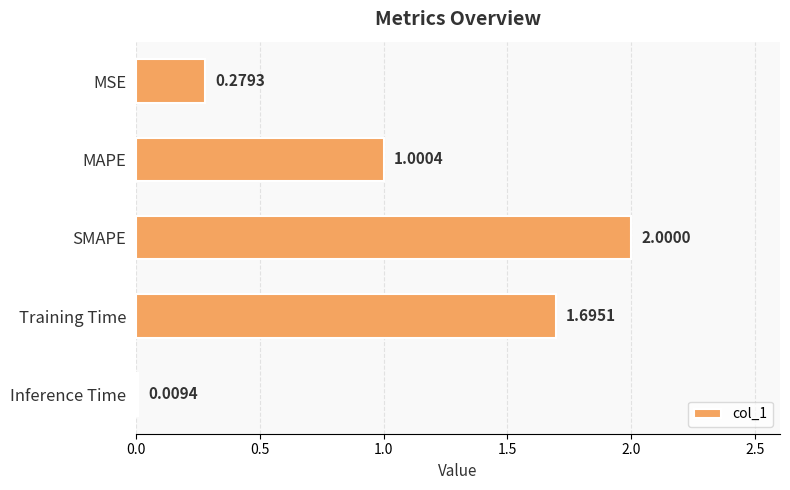

Are the bars grouped side by side (vs. stacked)?

No